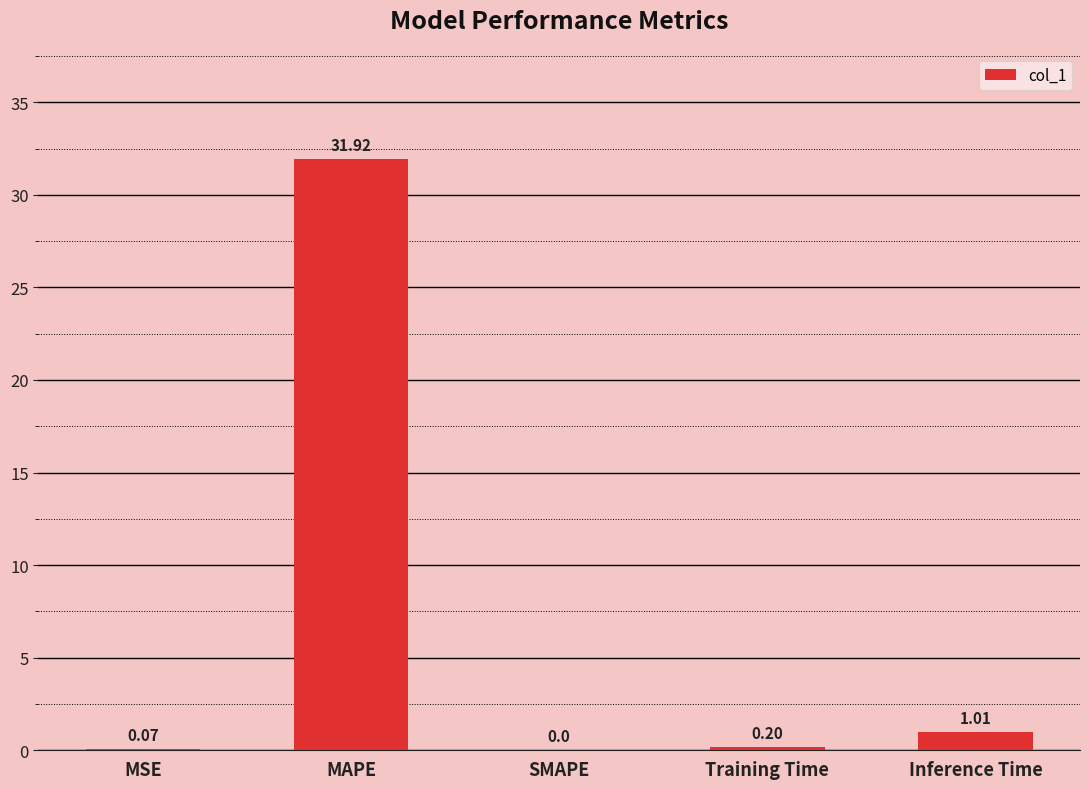

Count the number of data series in this chart.

1